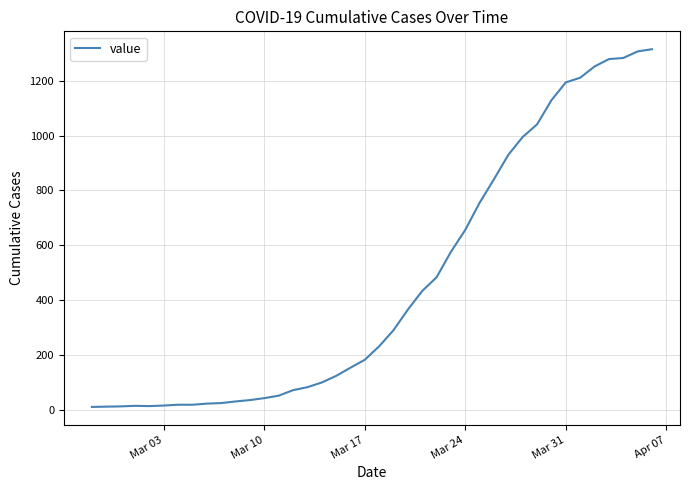

What is the maximum value shown in the chart?

1315